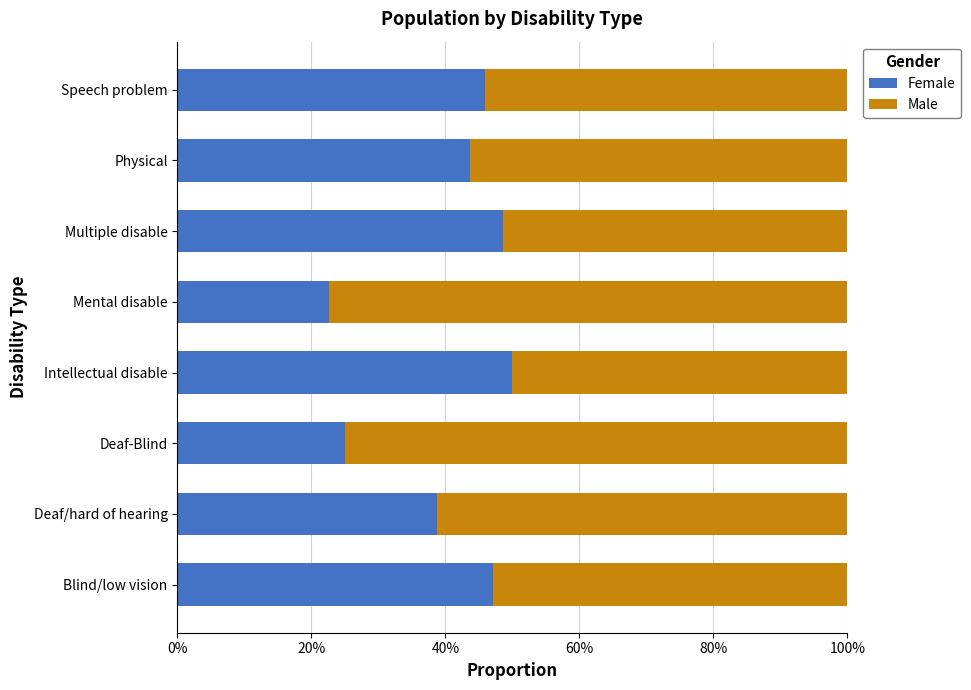

How many values in the Female series are below 45?

4